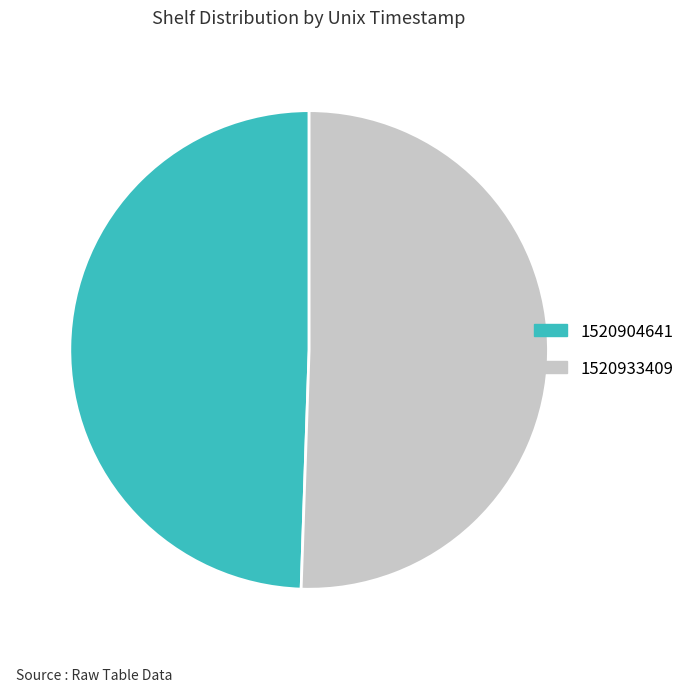

Which category has the smallest portion of the pie?

1520904641